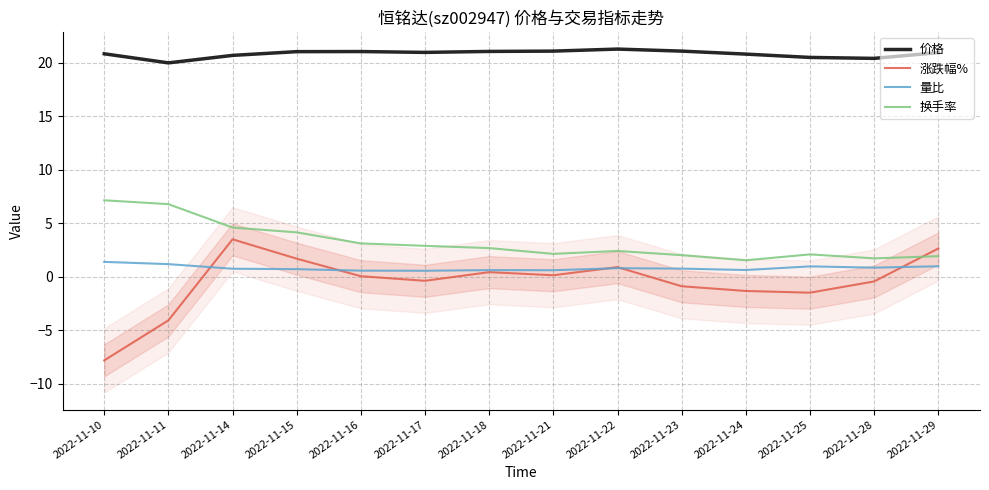

Rank the categories by 量比 value from lowest to highest.

2022-11-17, 2022-11-16, 2022-11-21, 2022-11-18, 2022-11-24, 2022-11-15, 2022-11-14, 2022-11-23, 2022-11-22, 2022-11-28, 2022-11-25, 2022-11-29, 2022-11-11, 2022-11-10